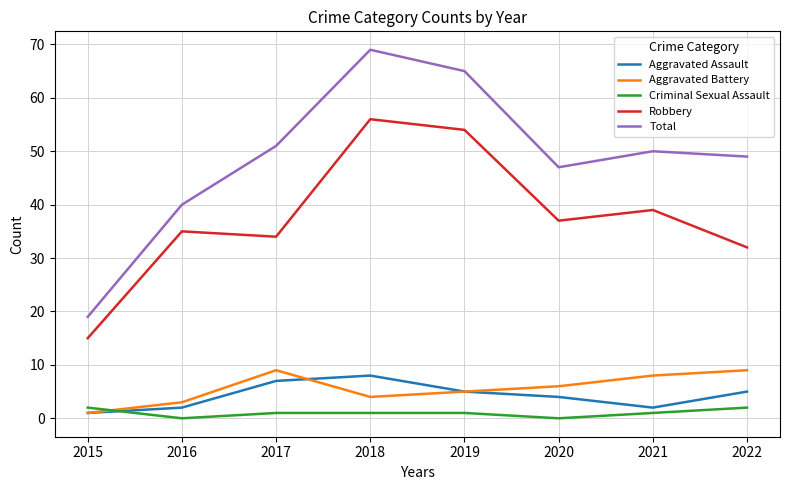

Reading left to right, extract all data points from this chart.

Aggravated Assault: 1	2	7	8	5	4	2	5
Aggravated Battery: 1	3	9	4	5	6	8	9
Criminal Sexual Assault: 2	0	1	1	1	0	1	2
Robbery: 15	35	34	56	54	37	39	32
Total: 19	40	51	69	65	47	50	49